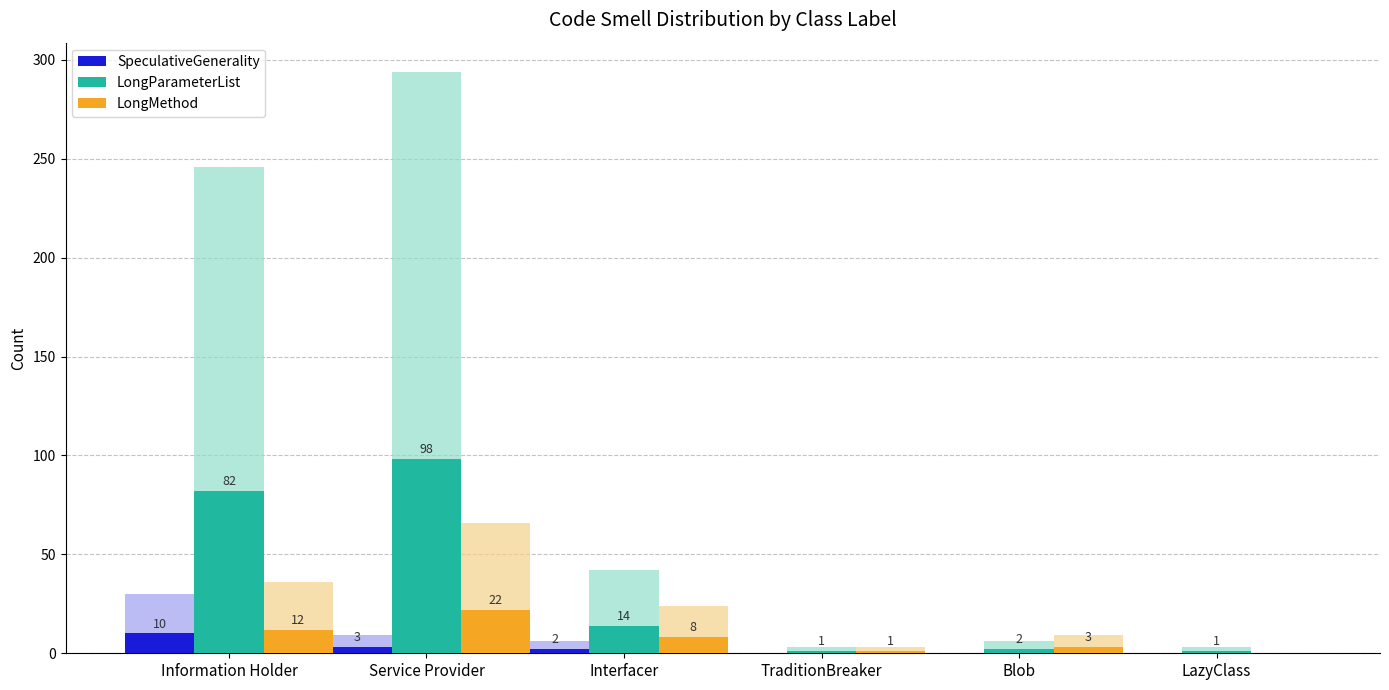

What is the label of the 2nd bar from the left?

Service Provider